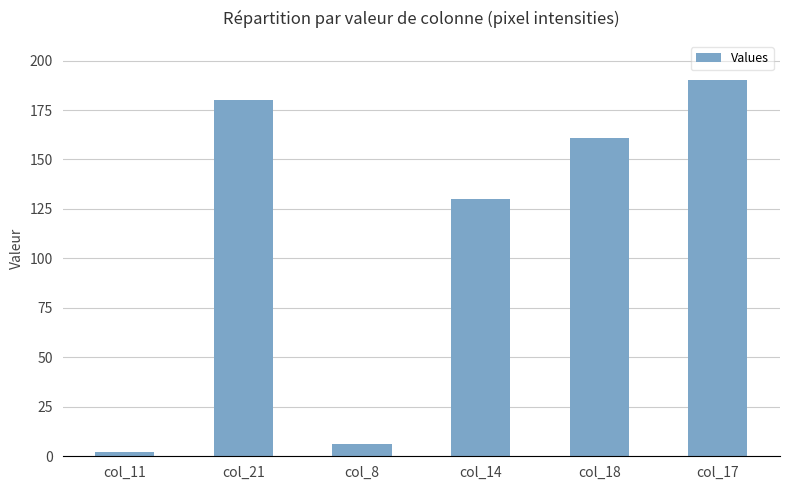

True or false: the data shows 161 at col_18.

True